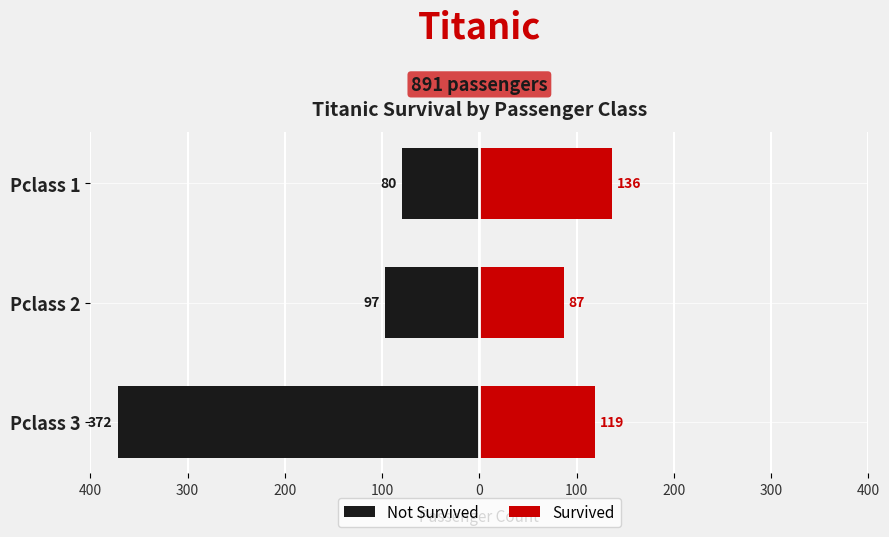

What is the maximum value for Not Survived?

-80